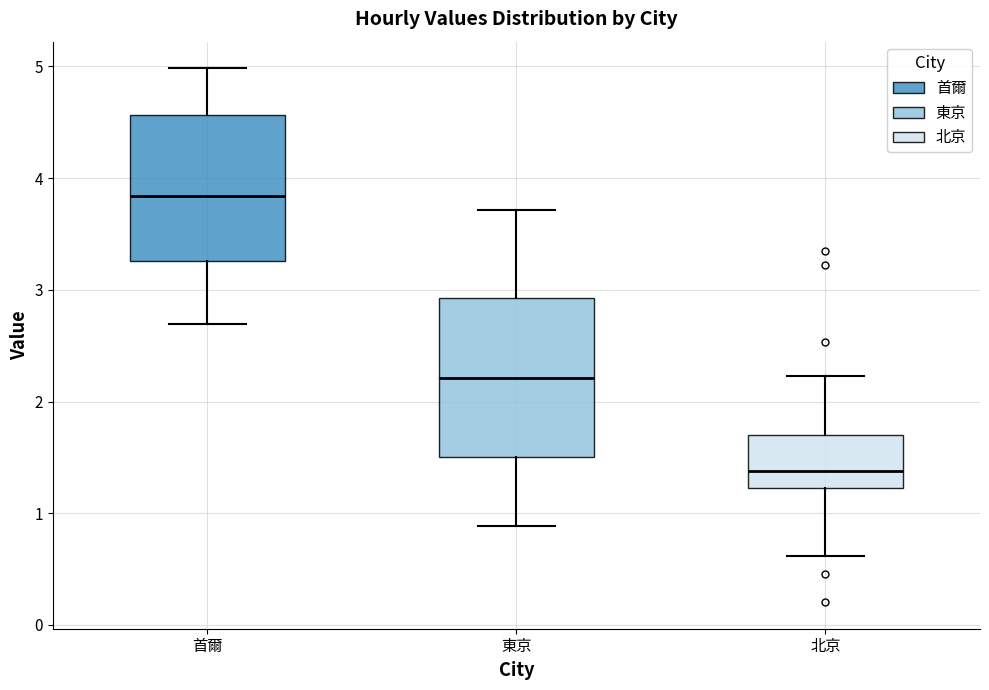

Reading left to right, read every box against the y-axis: the position of its median line, the range the box covers, and the ends of its whiskers. The values are not printed on the chart, so give them approximately, as read against the axis.

首爾: median 3.8, box 3.3 to 4.6, whiskers 2.7 to 5.0
東京: median 2.2, box 1.5 to 2.9, whiskers 0.9 to 3.7
北京: median 1.4, box 1.2 to 1.7, whiskers 0.6 to 2.2